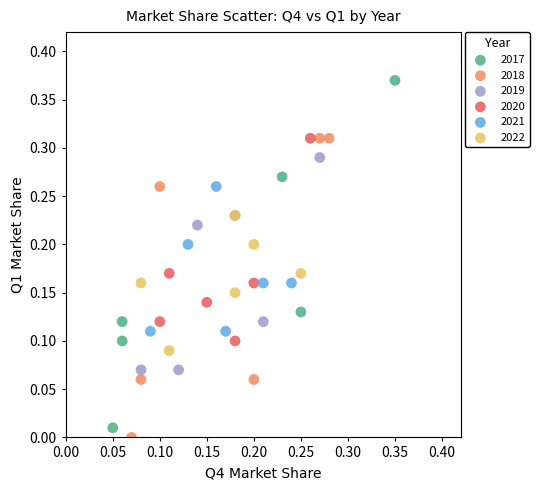

Which series reaches the maximum Y coordinate?

2017